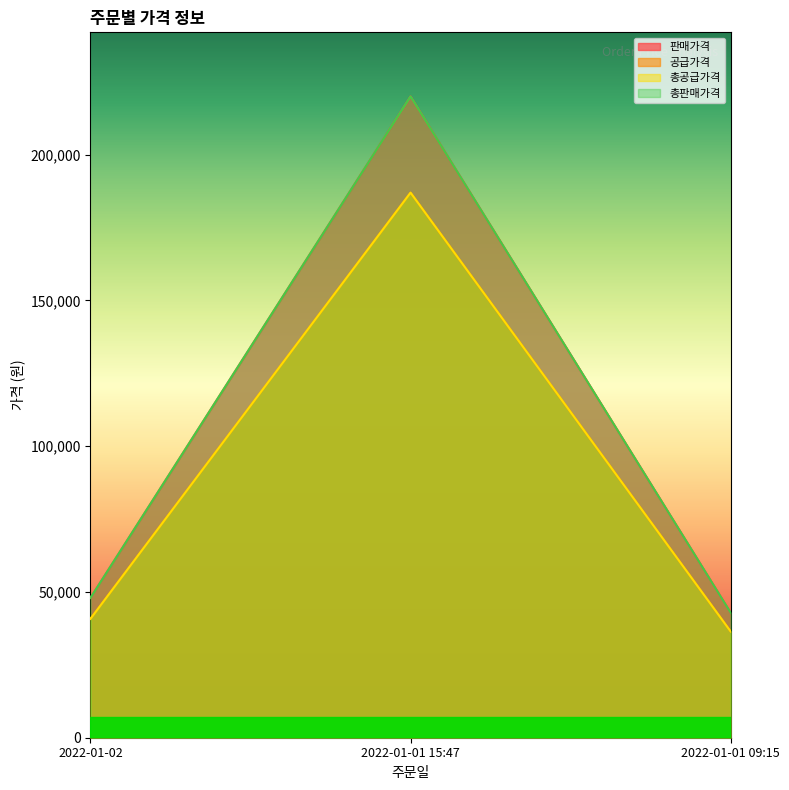

What is the value of the 판매가격 point at the 1st from the left?

48000